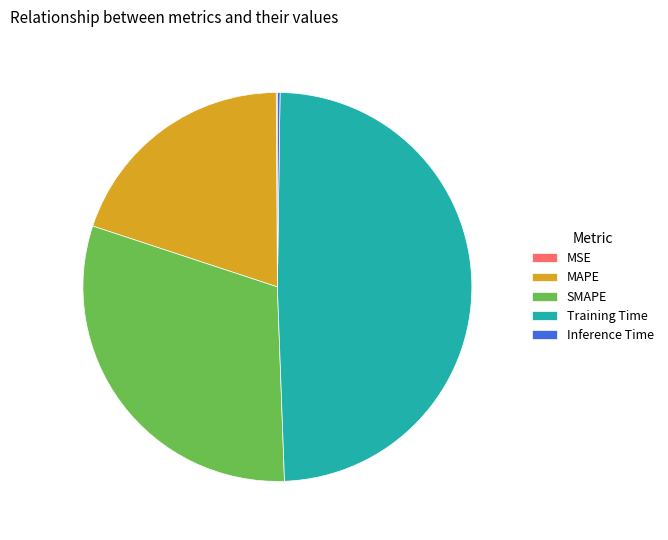

True or false: SMAPE accounts for 31% of the total.

True